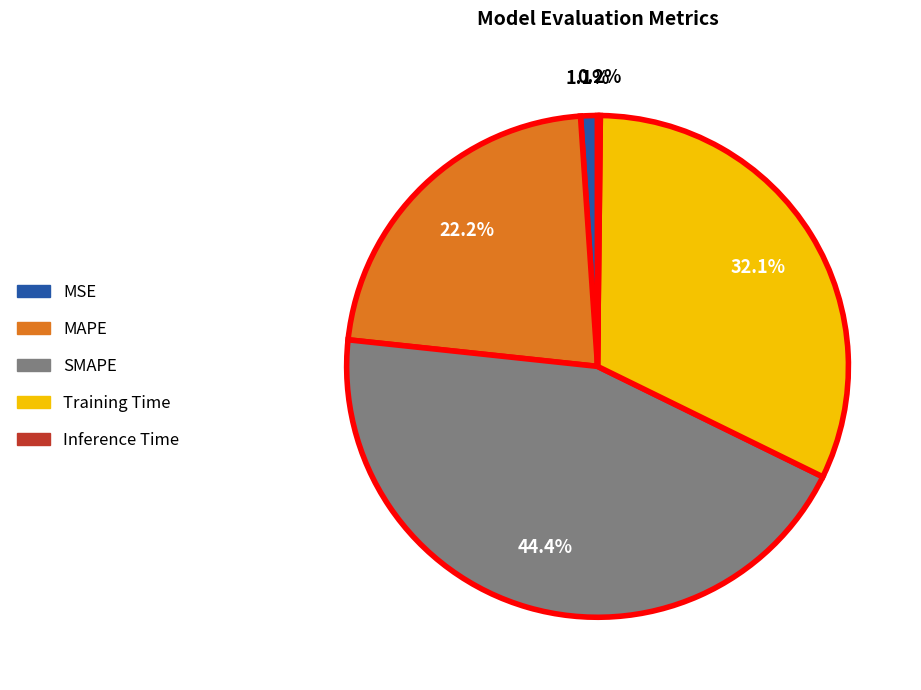

How much of the chart is everything except MAPE?

77.8%